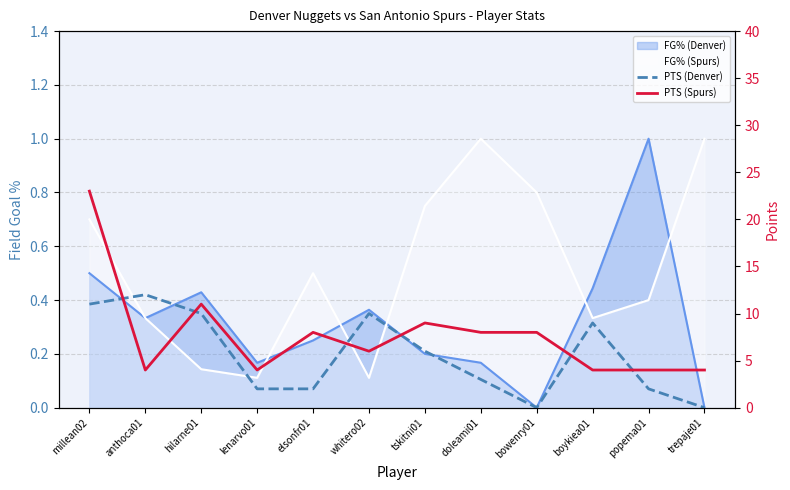

How many positive values does the PTS (Denver) series have?

10